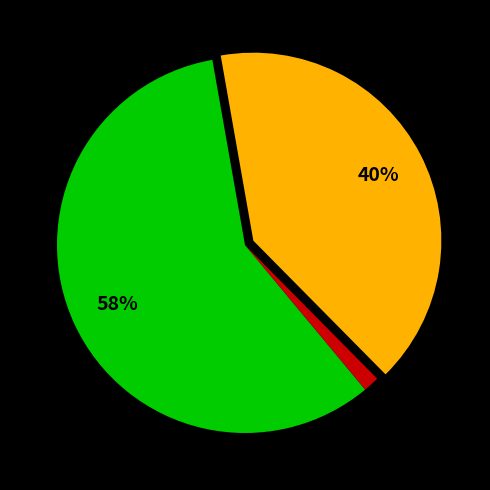

Is there any slice that represents more than half of the pie?

Yes